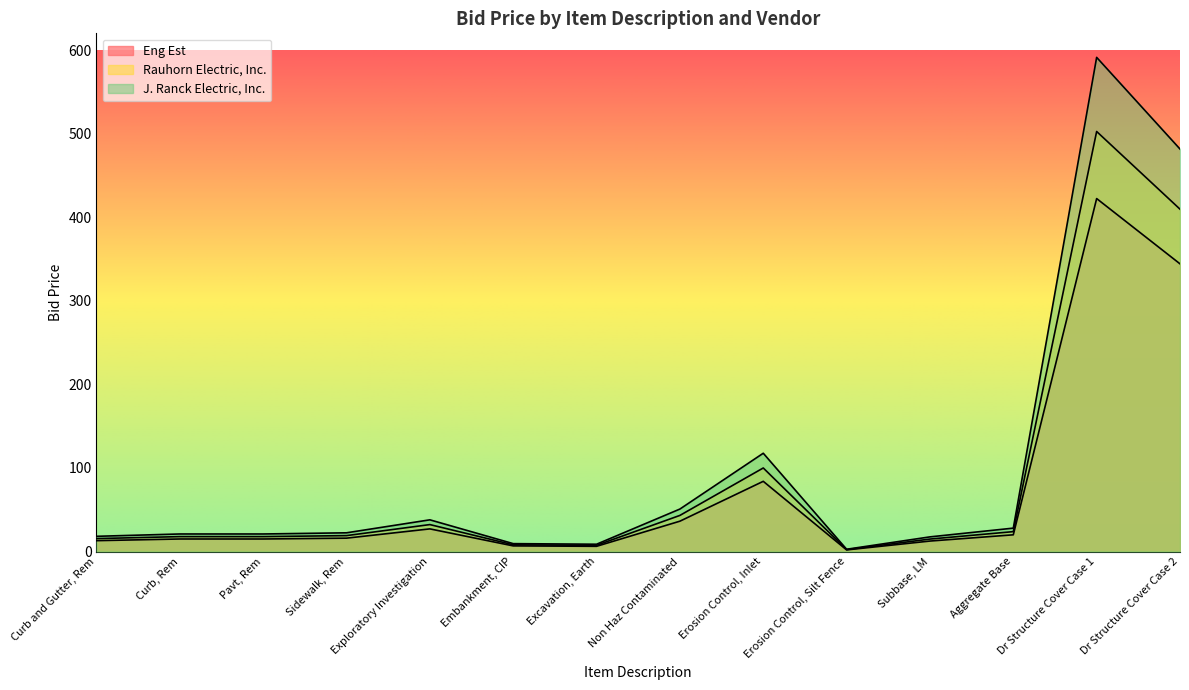

Does the chart display data point markers on the line(s)?

No